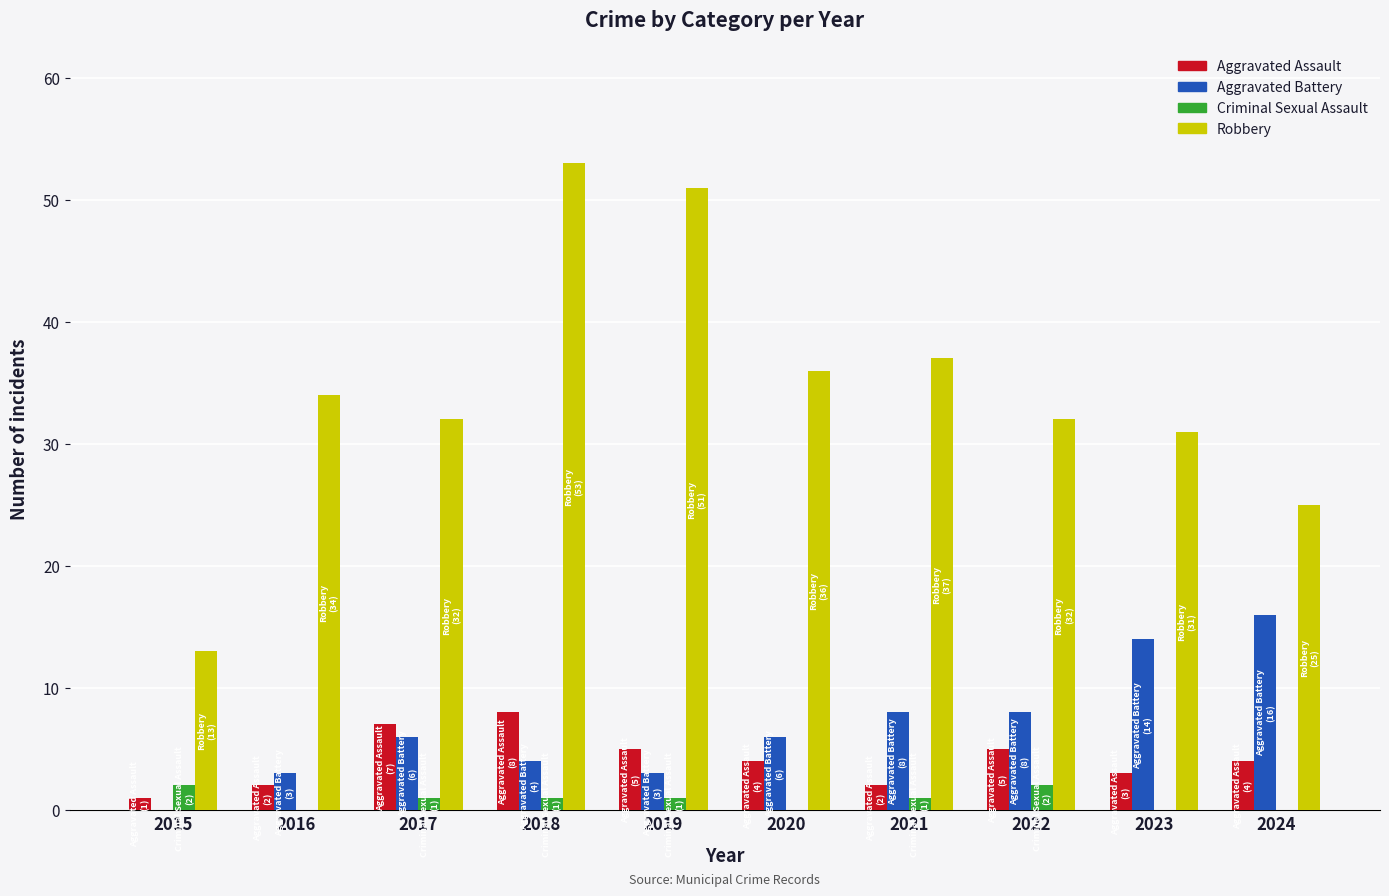

Which series has the widest spread of values?

Robbery